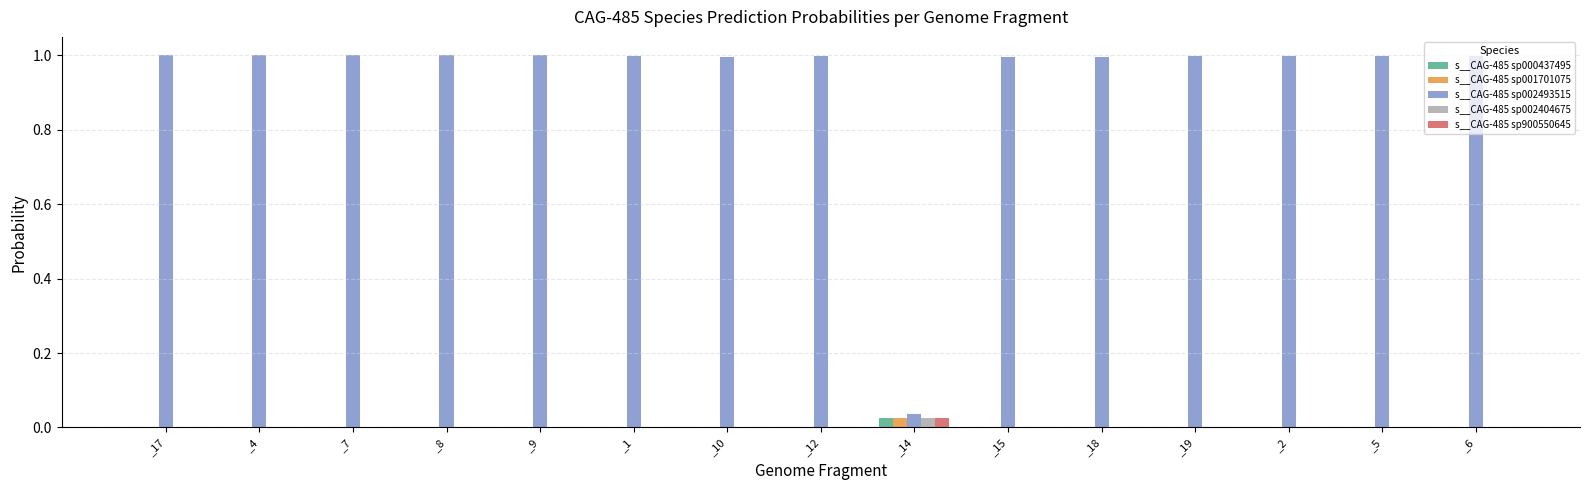

The value of s__CAG-485 sp000437495 at _1 is 0.0. True or false?

True